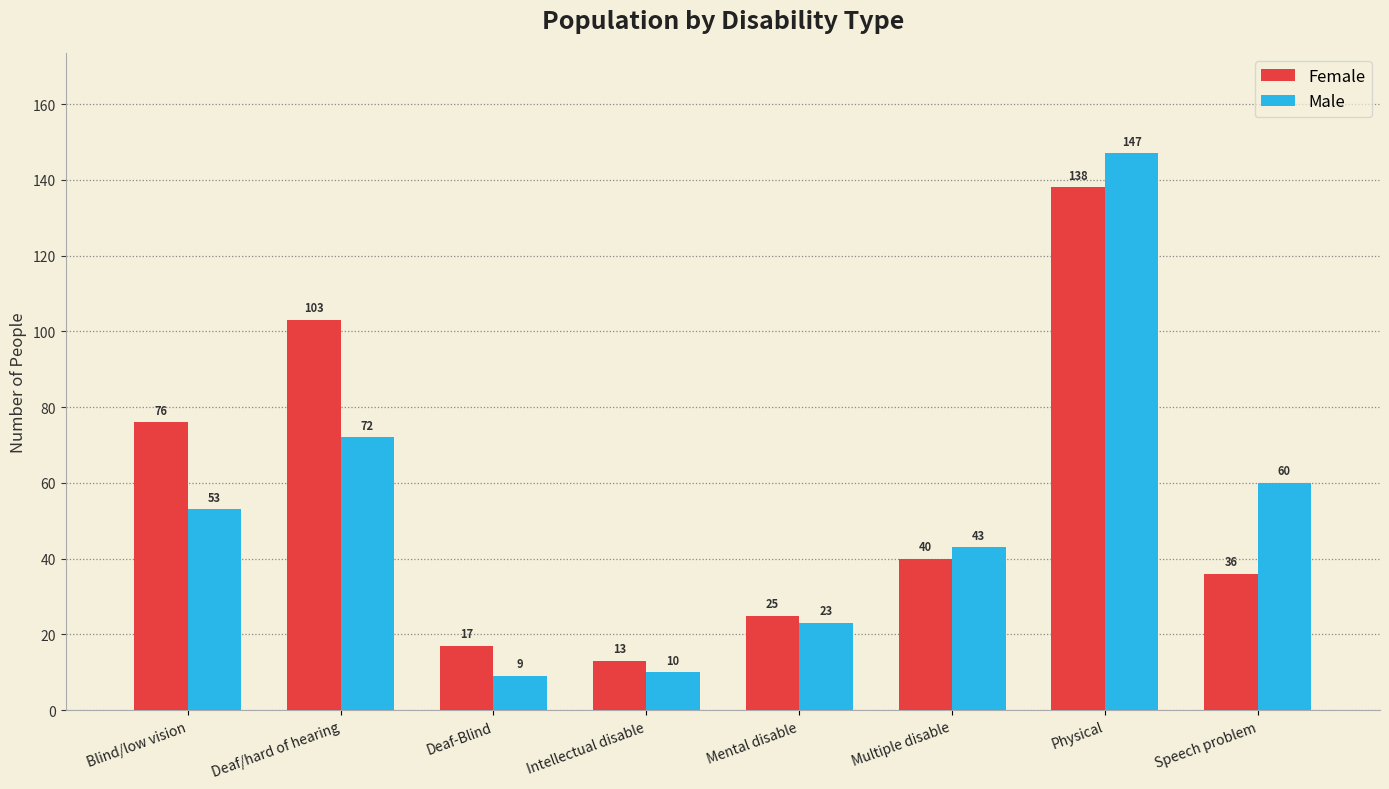

Which series changed the most between Intellectual disable and Physical?

Male